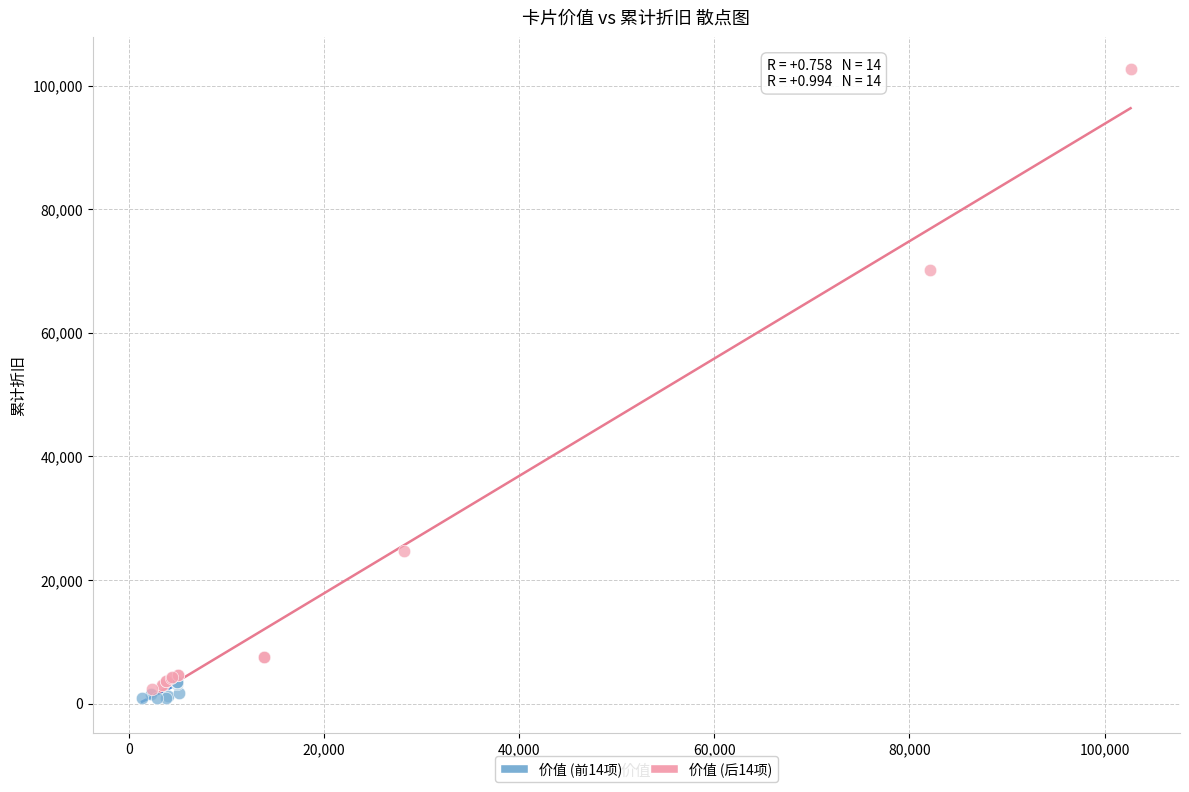

Which series reaches the maximum Y coordinate?

价值 (后14项)